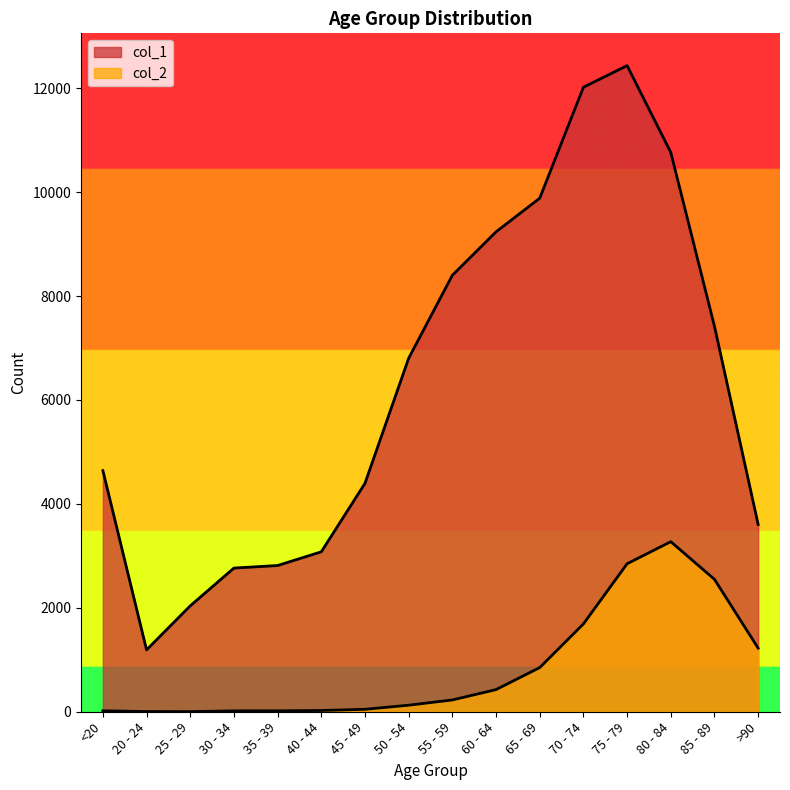

Reading left to right, extract all data points from this chart.

col_1: <20=4641	20 - 24=1191	25 - 29=2038	30 - 34=2765	35 - 39=2814	40 - 44=3078	45 - 49=4396	50 - 54=6803	55 - 59=8400	60 - 64=9236	65 - 69=9883	70 - 74=12018	75 - 79=12434	80 - 84=10764	85 - 89=7417	>90=3604
col_2: <20=18	20 - 24=4	25 - 29=3	30 - 34=17	35 - 39=18	40 - 44=24	45 - 49=47	50 - 54=126	55 - 59=227	60 - 64=426	65 - 69=850	70 - 74=1690	75 - 79=2848	80 - 84=3273	85 - 89=2548	>90=1224